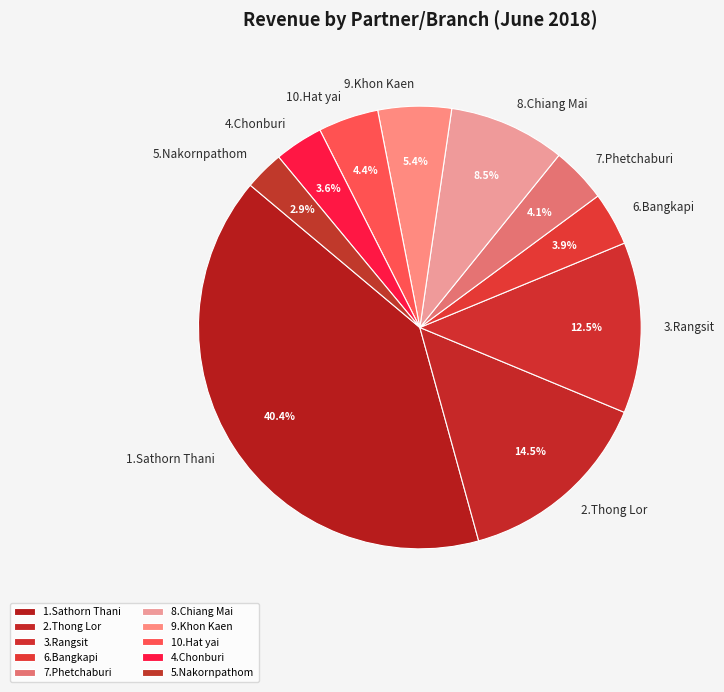

Is it true that 9.Khon Kaen is 5% of the pie?

True